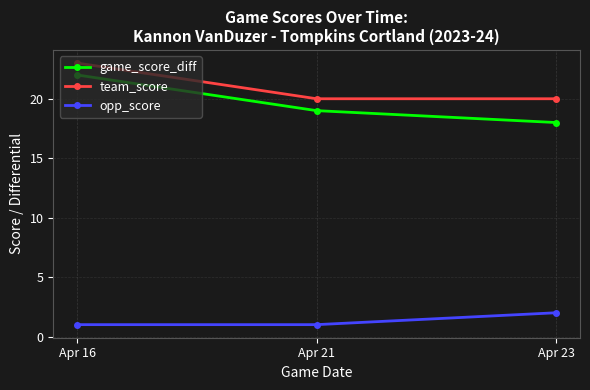

List the labels in order of game_score_diff value, largest first.

Apr 16, Apr 21, Apr 23